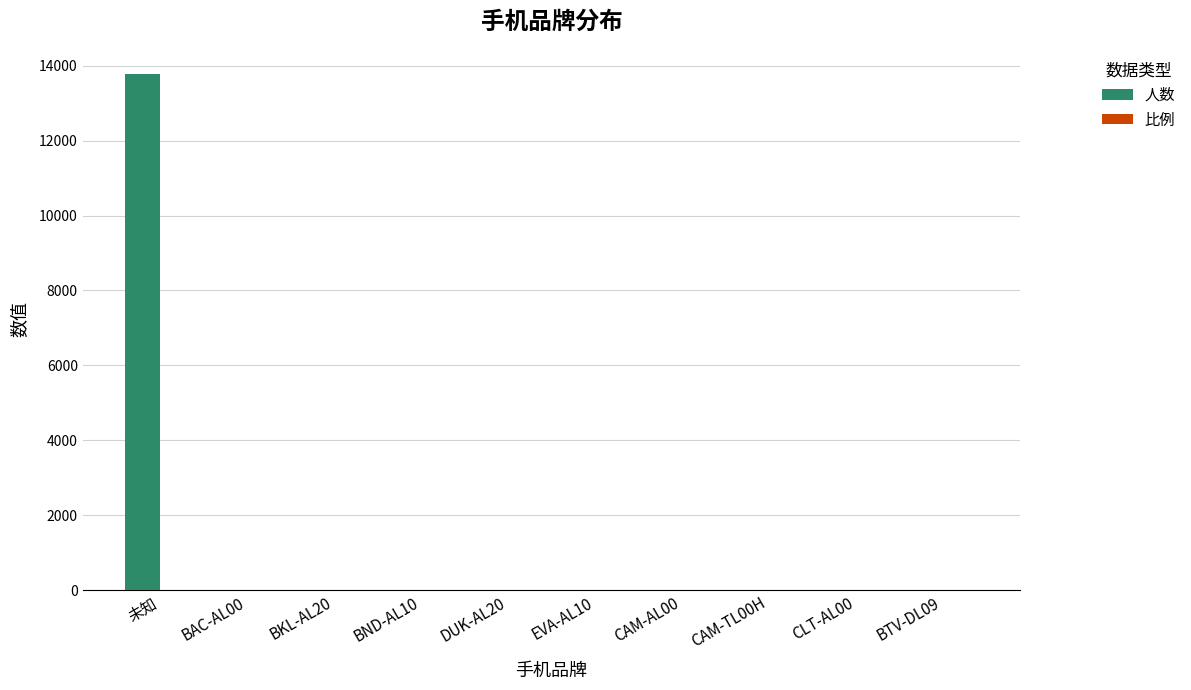

What is the sum of all 人数 values?

13798.0